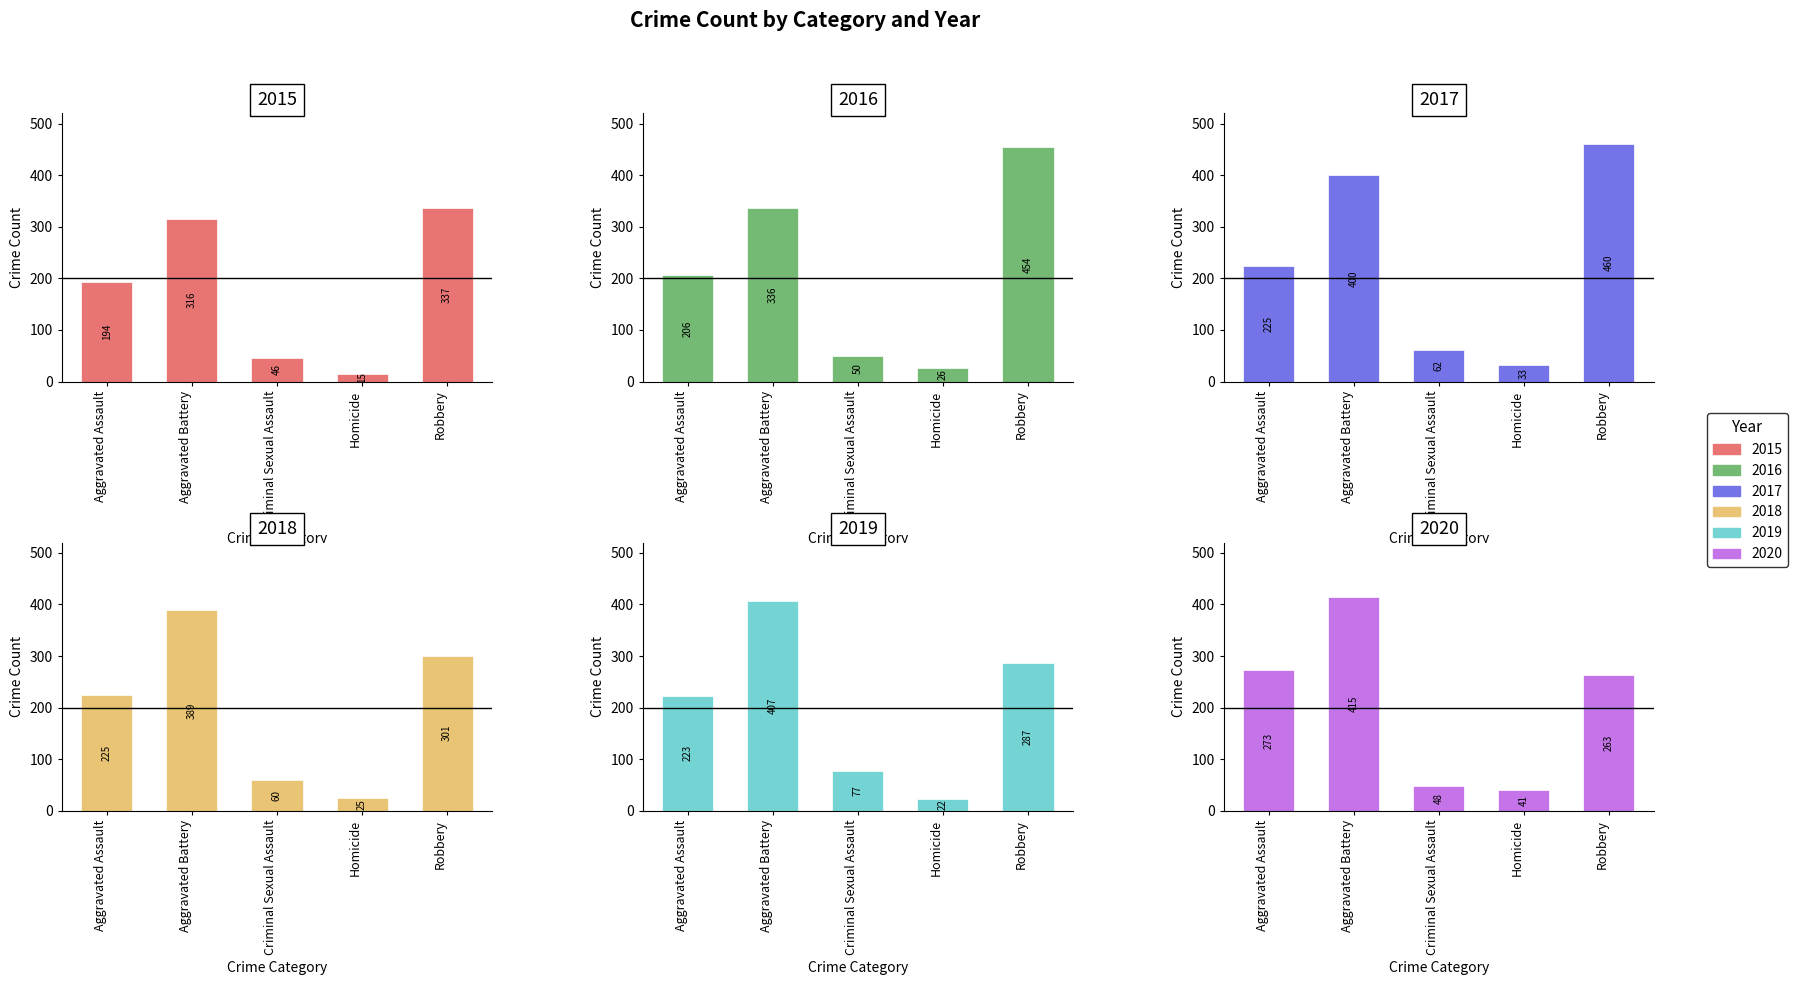

Between Aggravated Assault and Aggravated Battery, which is larger?

Aggravated Battery